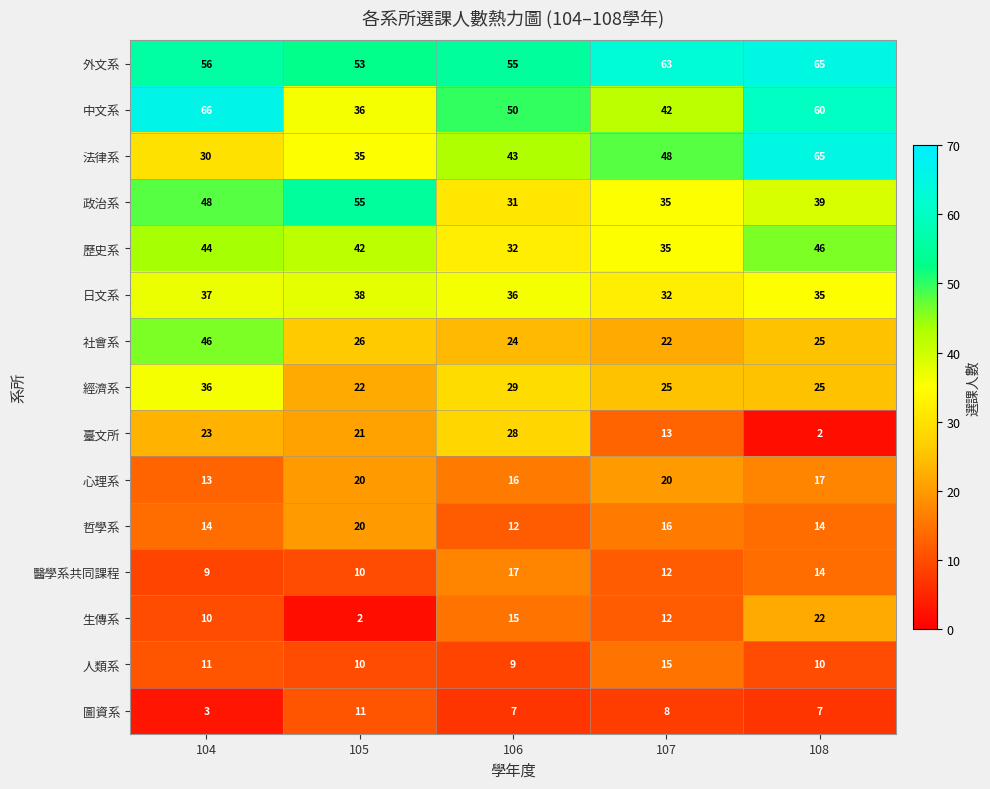

Count the 心理系 values in the range 16 to 20.

4